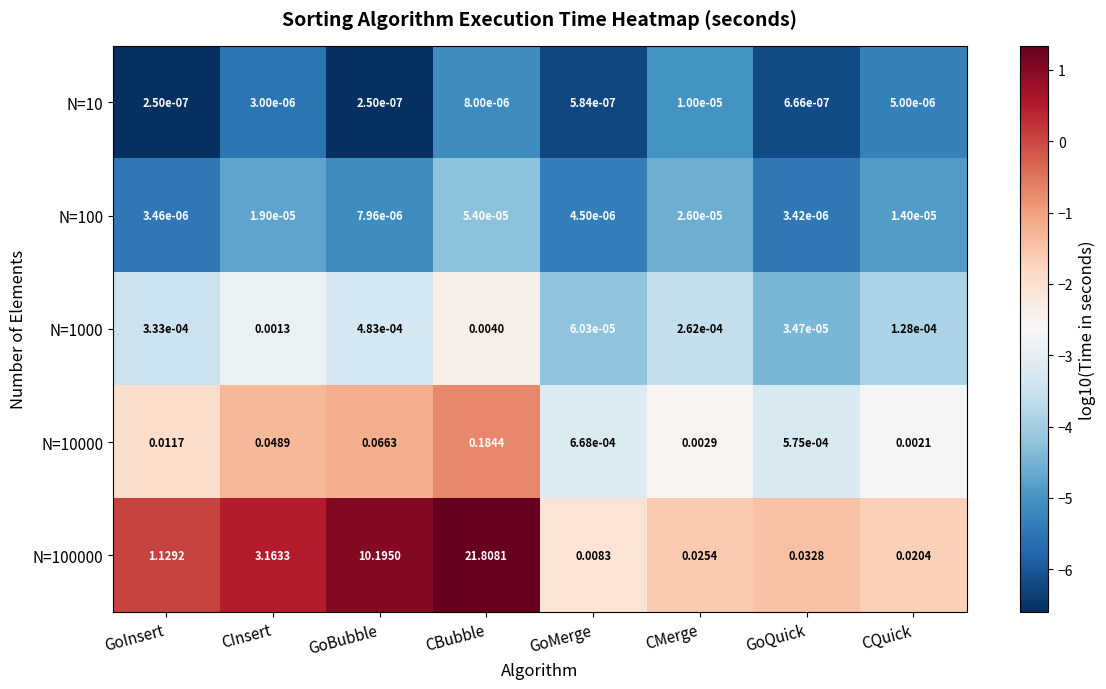

What is the total value across all series at CBubble?

22.0